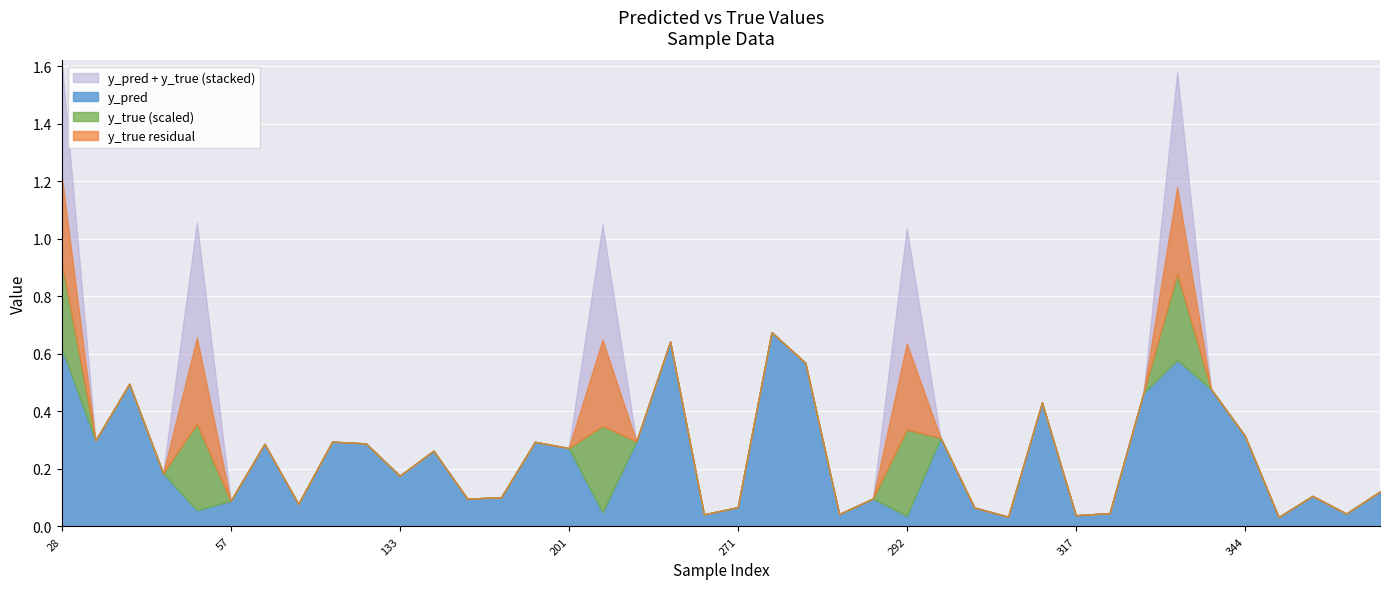

Which label corresponds to the smallest value in the chart?

31